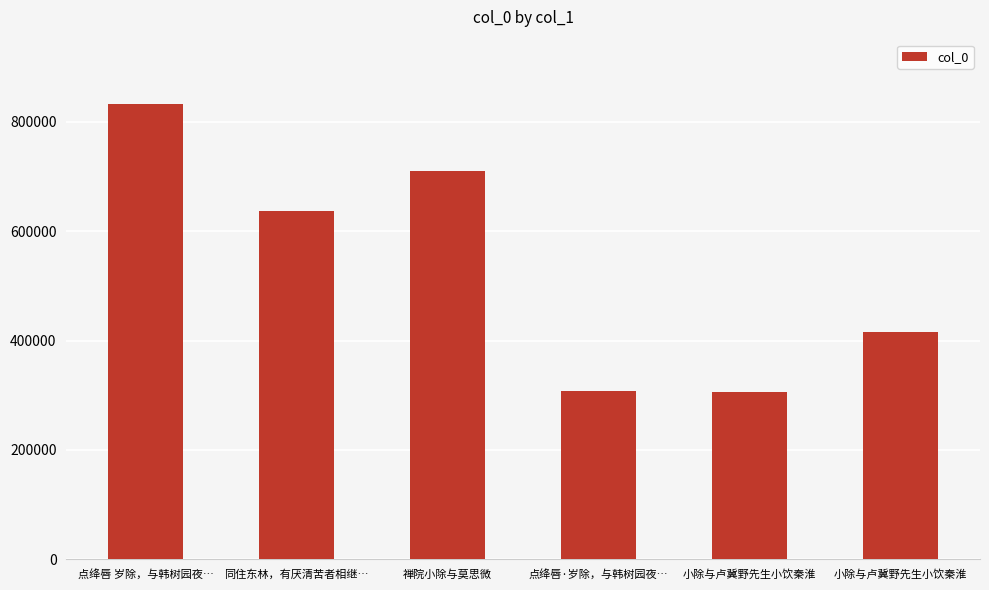

The value at 小除与卢冀野先生小饮秦淮 is 562074. True or false?

False